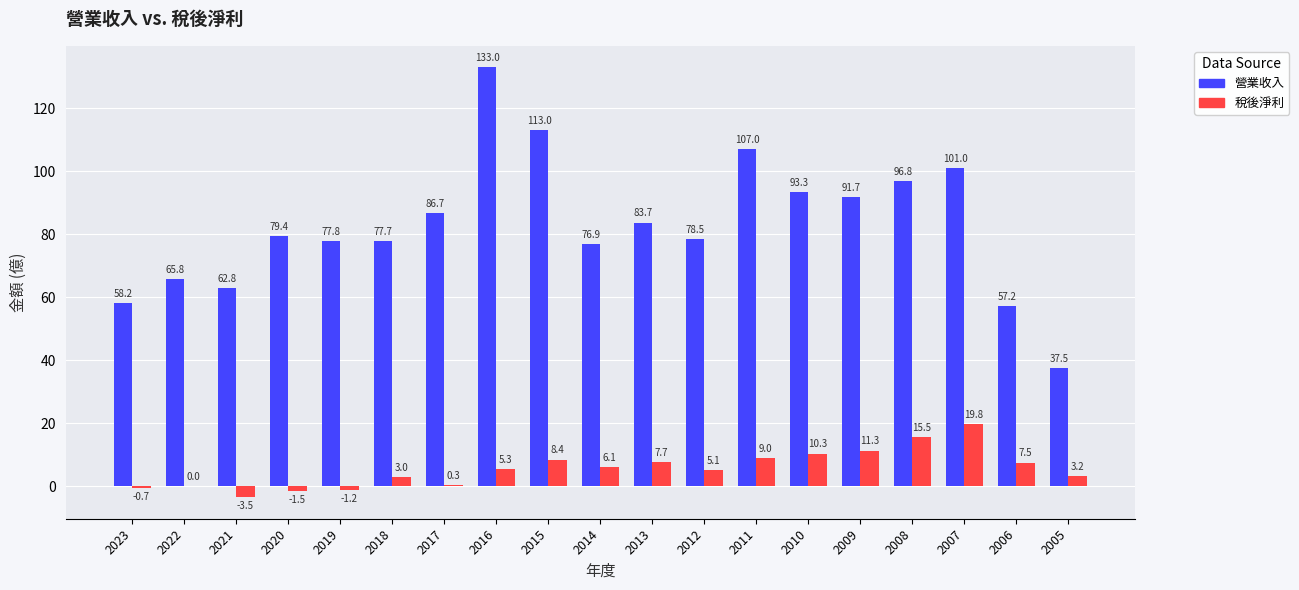

Is the value of 稅後淨利 at 2008 greater than the value of 營業收入 at 2007?

No